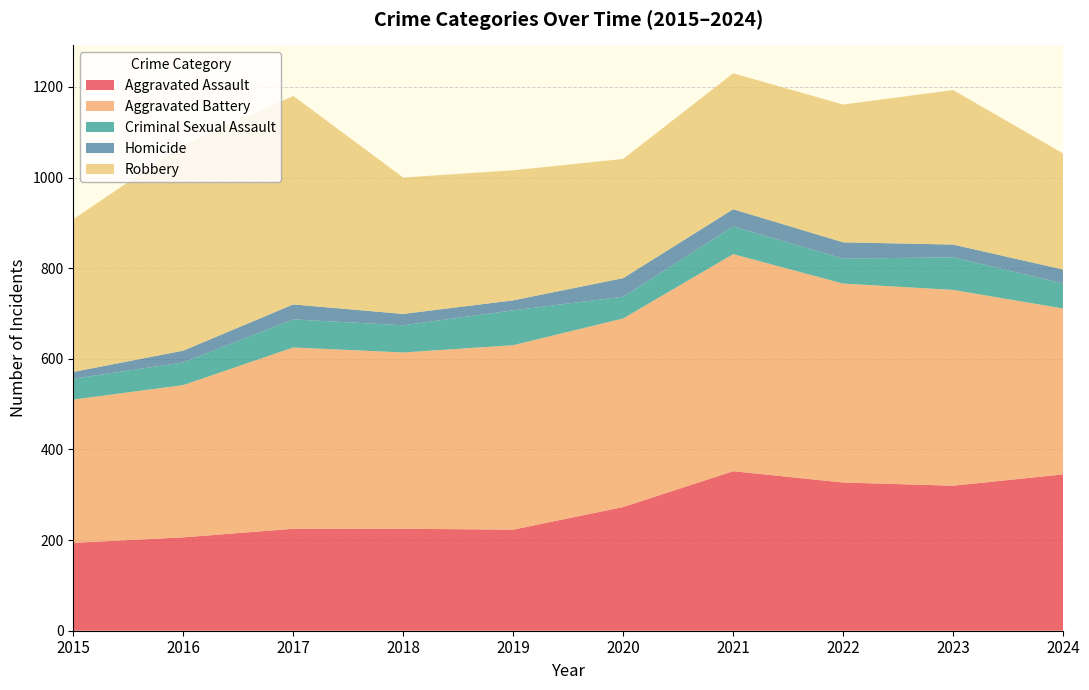

Reading right to left, extract all data points from this chart.

Aggravated Assault: 345	320	327	352	273	223	225	225	206	194
Aggravated Battery: 366	432	439	479	416	407	389	400	336	316
Criminal Sexual Assault: 55	72	55	61	48	77	60	62	50	46
Homicide: 31	28	36	38	41	22	25	33	26	15
Robbery: 256	341	304	300	263	287	301	460	454	337